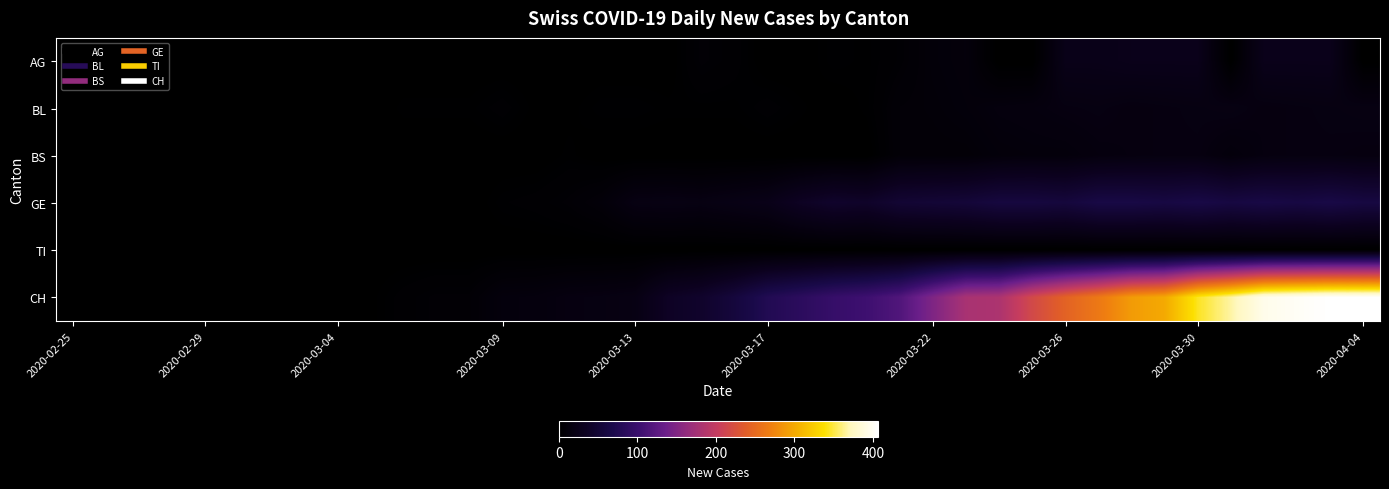

Which series has the largest total across all categories?

CH